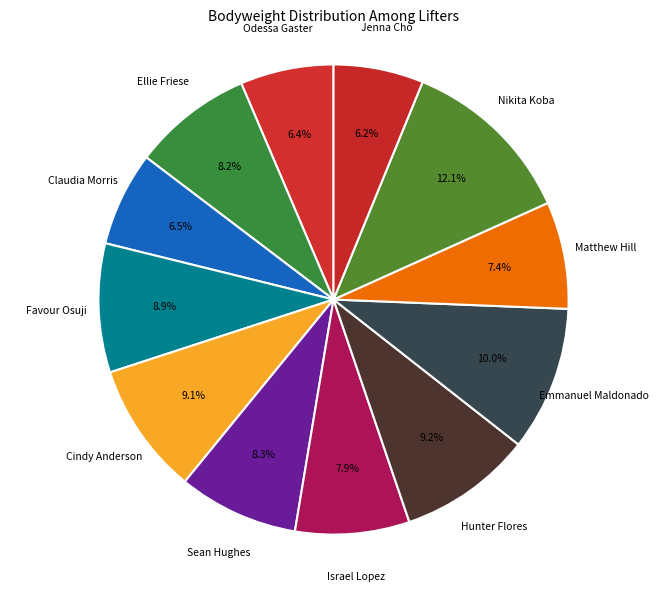

How many slices are in this pie chart?

12